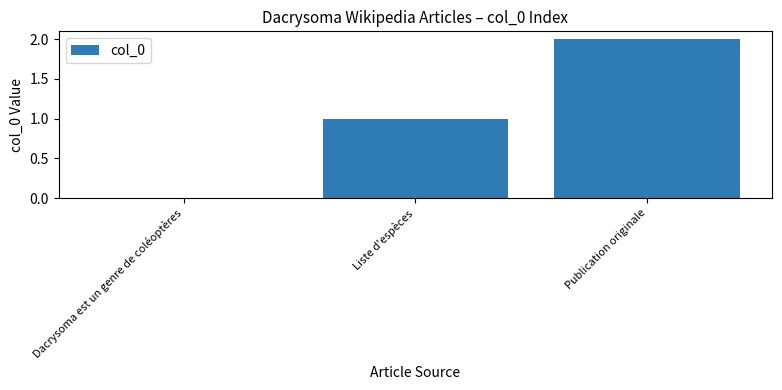

Which label corresponds to the largest value in the chart?

Publication originale